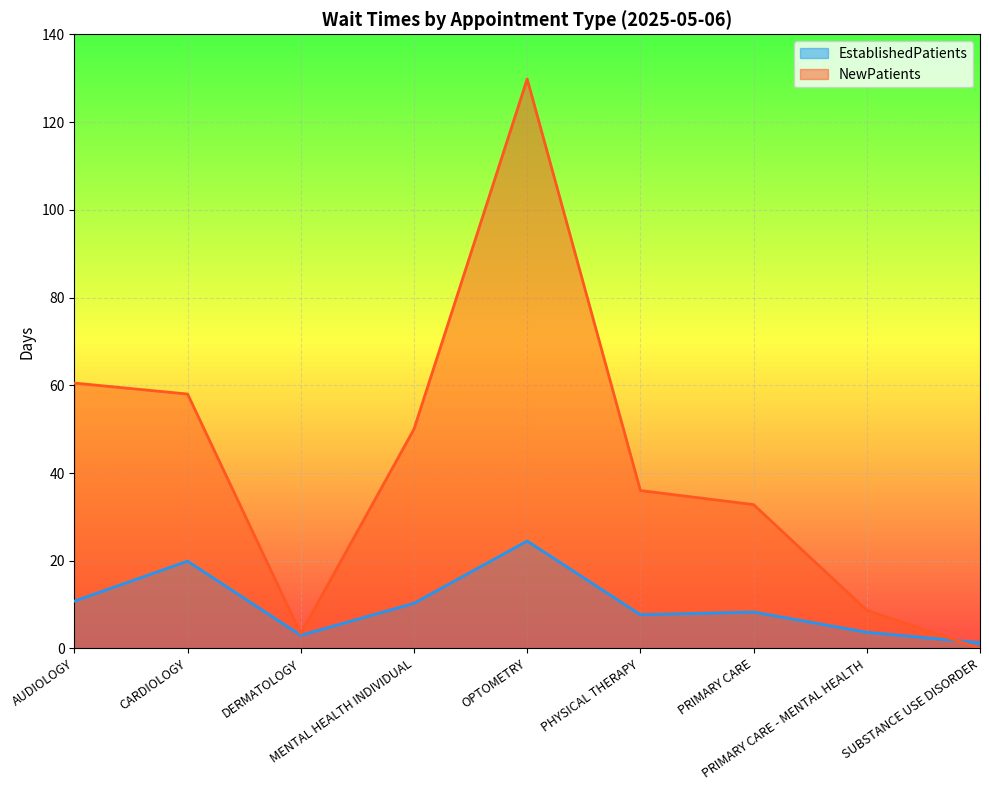

What is the label of the 2nd point from the left?

CARDIOLOGY